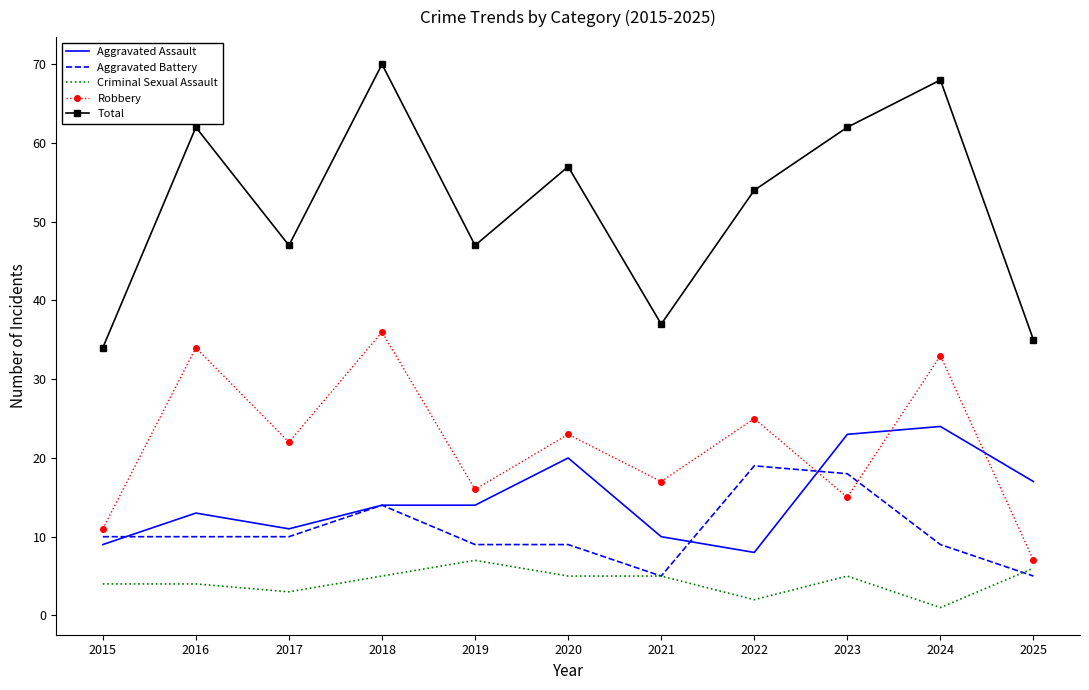

At how many categories does at least one series exceed 22?

11